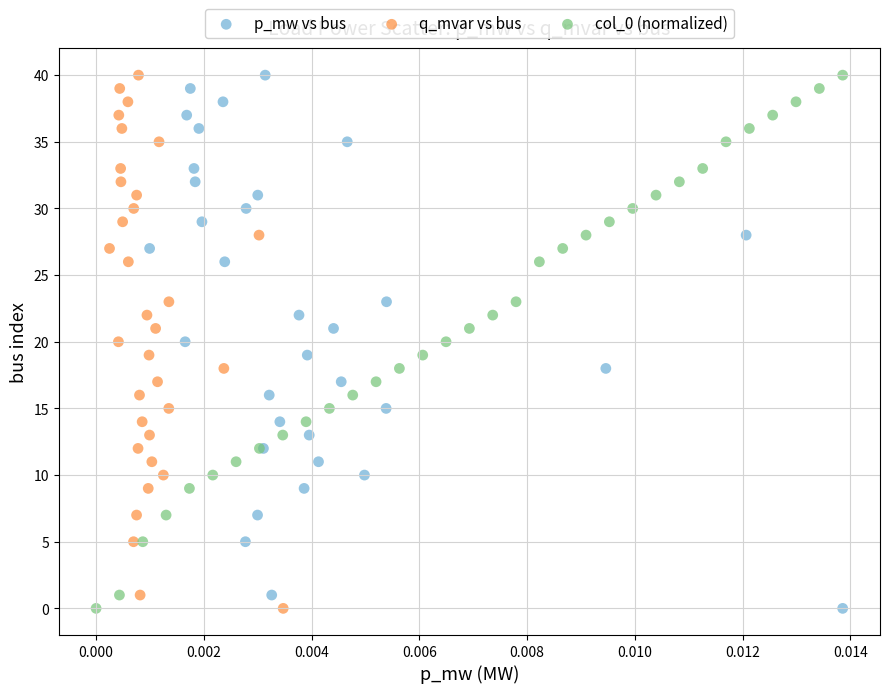

What are all the series names shown in the legend?

p_mw vs bus, q_mvar vs bus, col_0 (normalized)